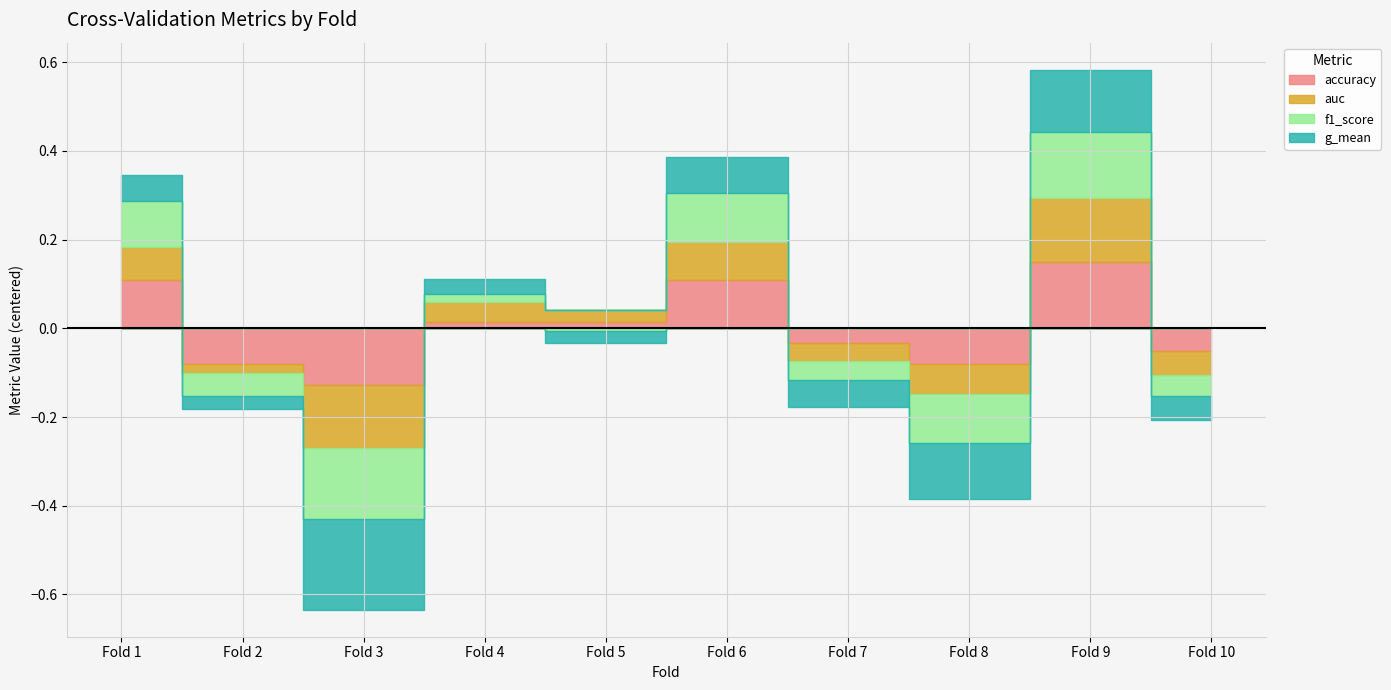

Is the value of f1_score at 6 greater than the value of g_mean at 10?

Yes